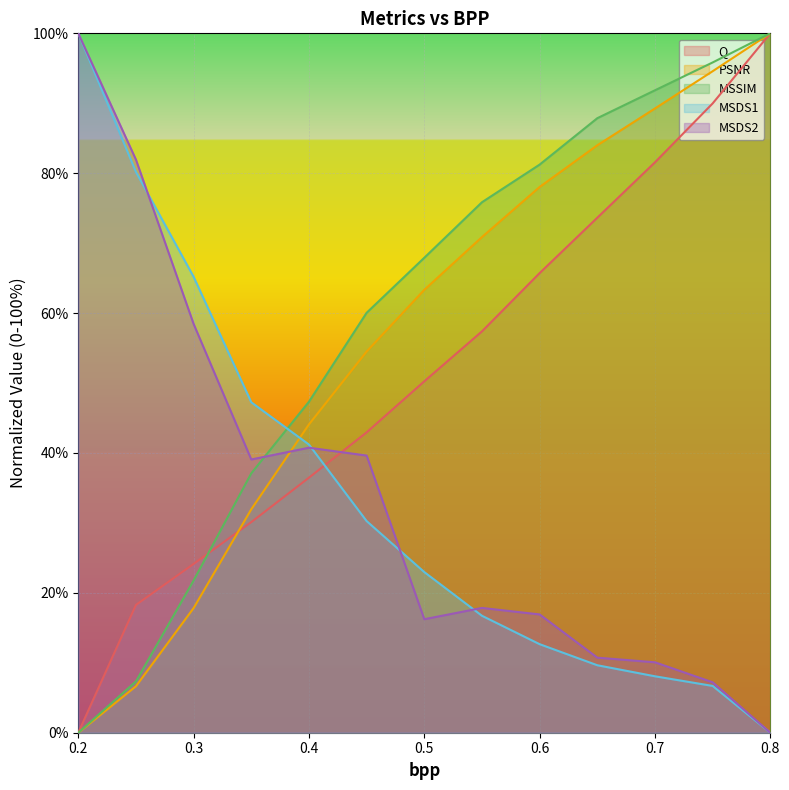

What is the total value across all series at 0.3?

187.4